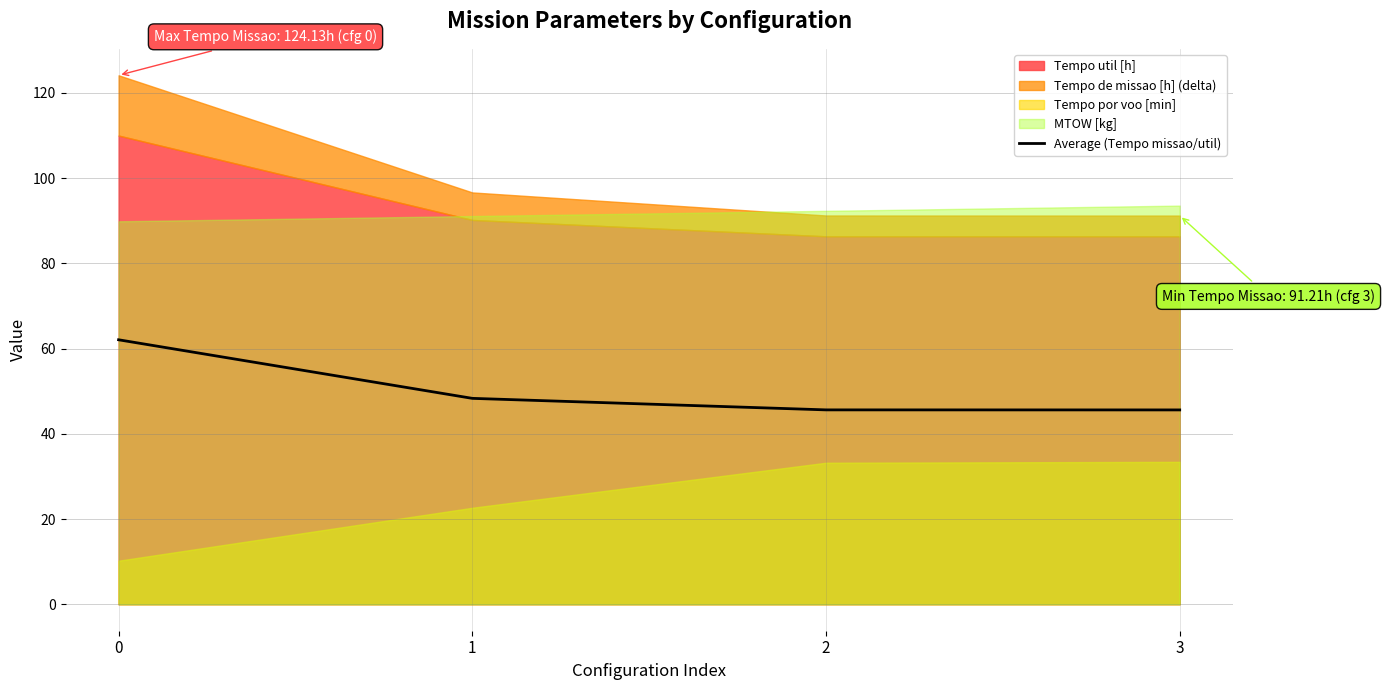

What is the maximum value for Average (Tempo missao/util)?

62.1